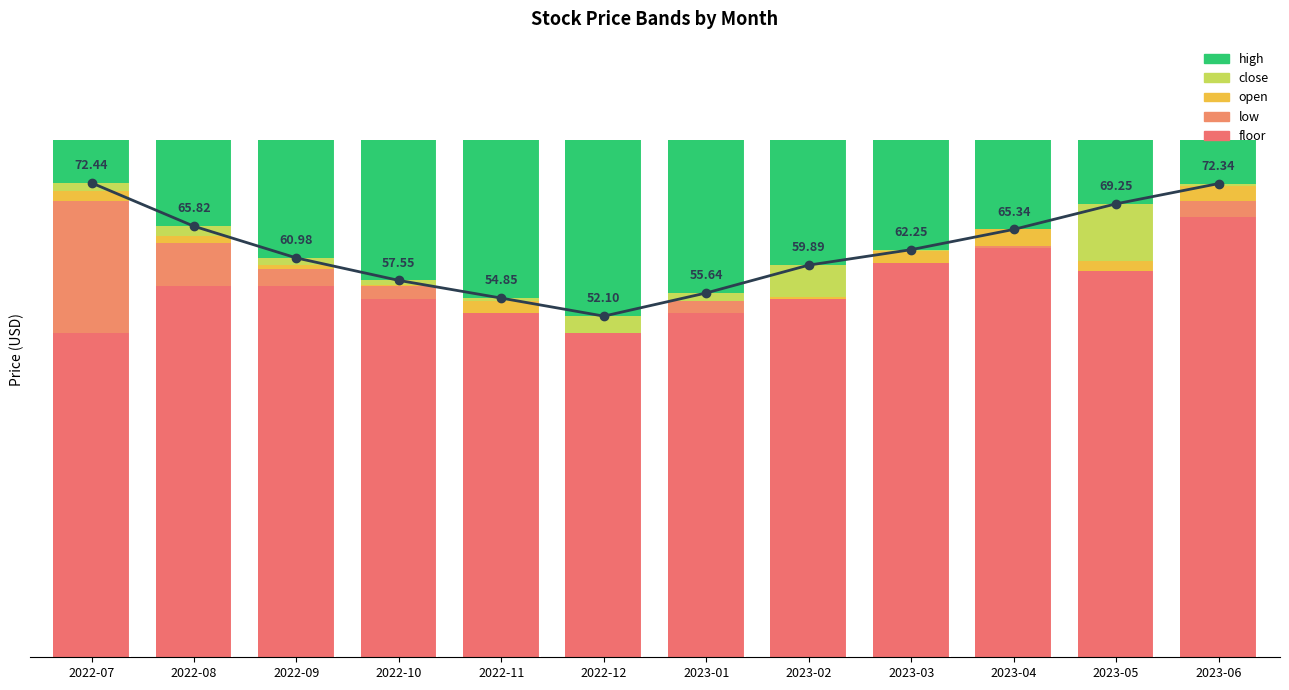

At which category does the chart reach its minimum across all series?

2023-04